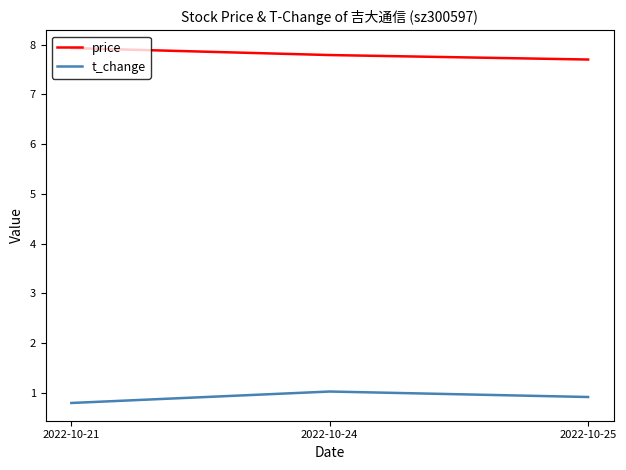

The price series shows 7.9 at 2022-10-21. True or false?

True